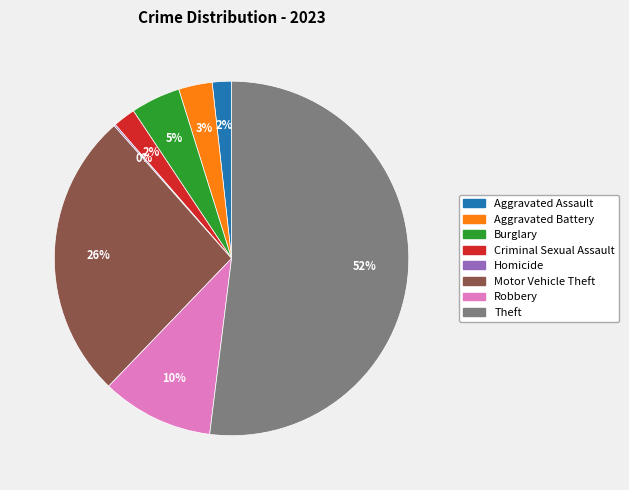

True or false: Robbery accounts for 10% of the total.

True